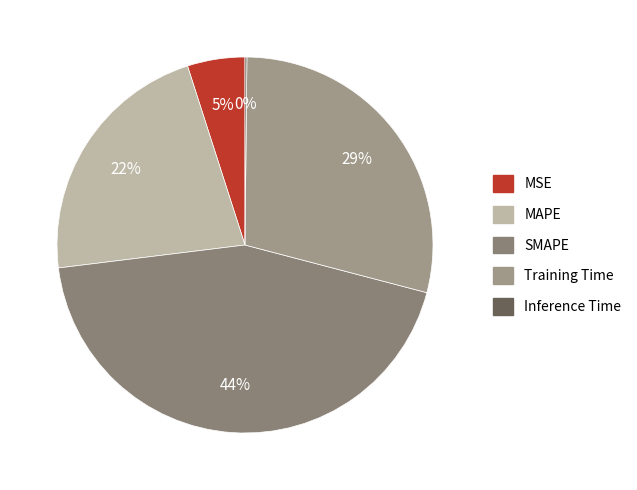

What percentage is the Training Time slice, to the nearest percent?

29%